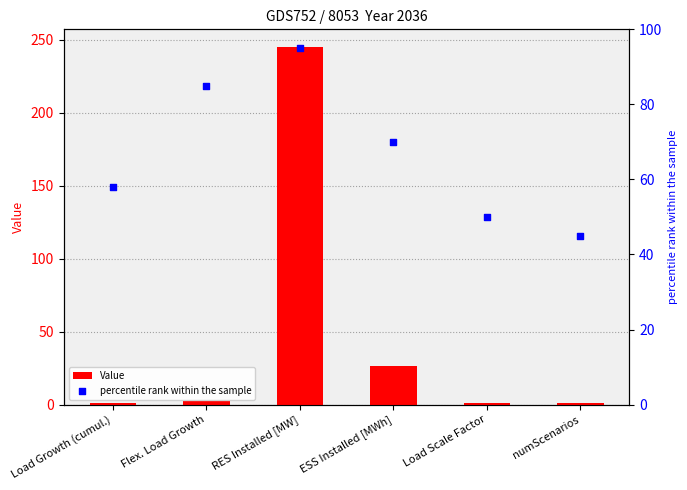

Which series contains the highest Y value?

Value